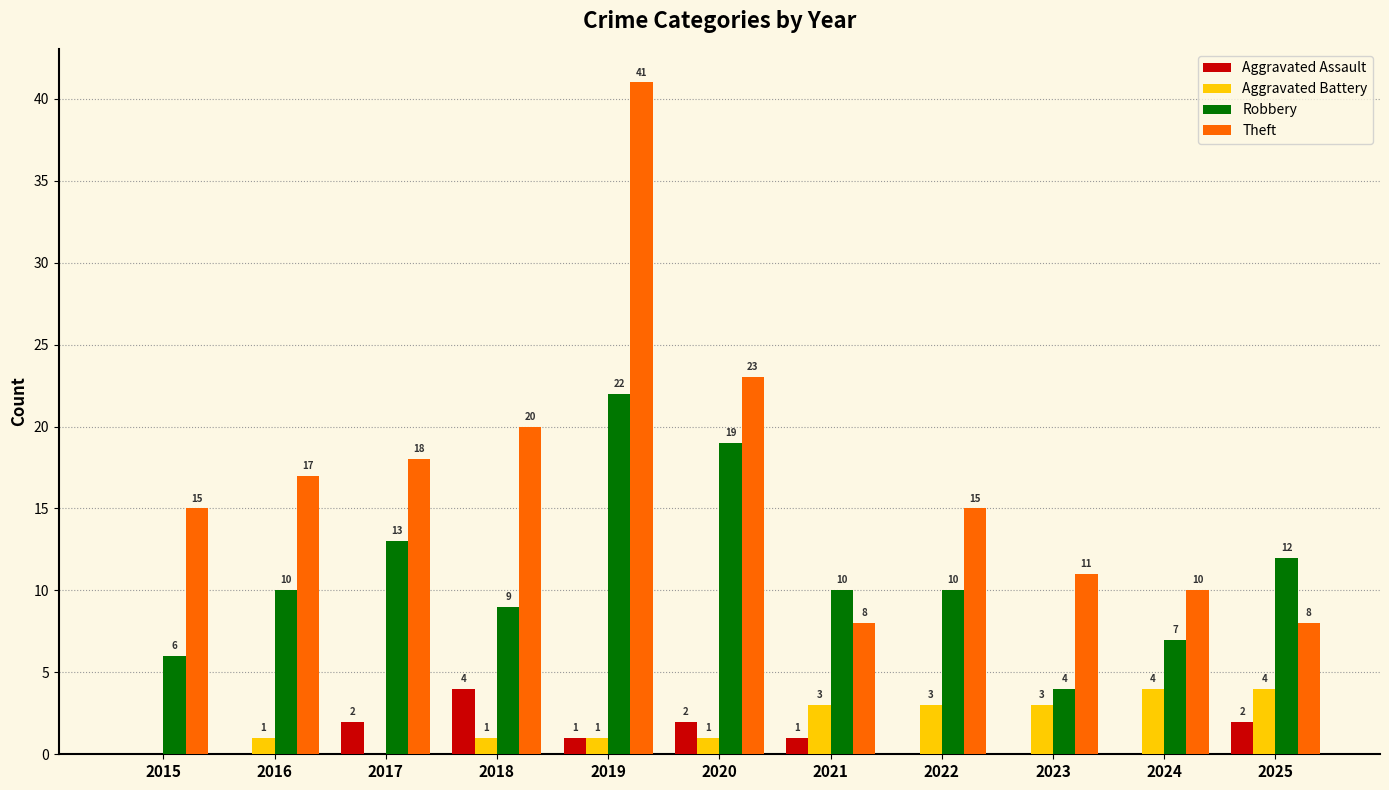

Count the Aggravated Assault values in the range 0 to 2.

10